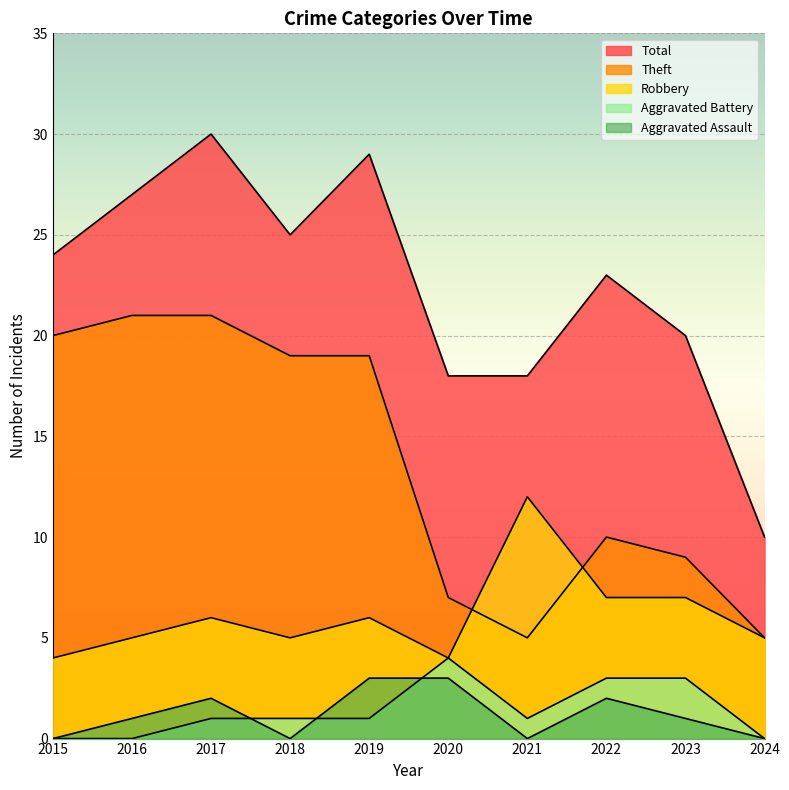

How many lines are shown in the chart?

5